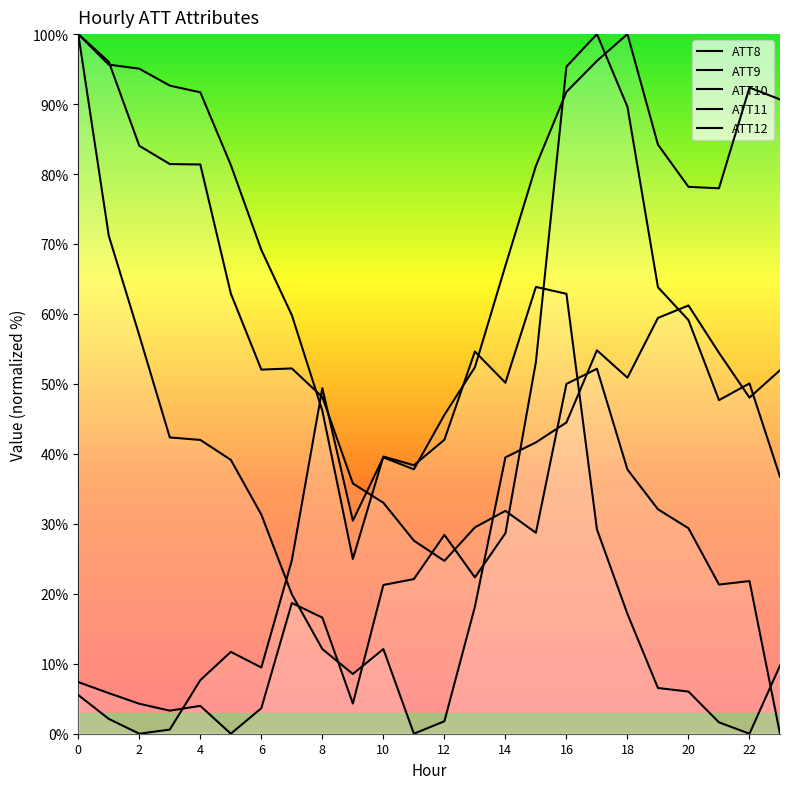

Reading left to right, what are all the values shown in this chart?

ATT8: 100.0	71.2	56.9	42.3	42.0	39.1	31.3	19.9	12.1	8.5	12.1	0.0	1.8	18.1	39.5	41.6	44.5	54.8	50.9	59.4	61.2	54.4	48.0	52.0
ATT9: 100.0	95.6	95.1	92.6	91.7	81.3	69.2	59.8	46.2	25.0	39.6	38.4	42.0	54.6	50.2	63.9	62.9	29.2	17.1	6.5	6.0	1.6	0.0	9.7
ATT10: 7.4	5.8	4.3	3.3	4.0	0.0	3.6	18.7	16.6	4.3	21.3	22.1	28.4	22.3	28.7	53.1	95.3	100.0	89.6	63.8	59.1	47.7	50.1	36.7
ATT11: 100.0	96.0	84.0	81.4	81.4	62.9	52.0	52.2	48.1	35.8	33.0	27.6	24.7	29.5	31.9	28.7	50.0	52.2	37.8	32.1	29.4	21.3	21.8	0.0
ATT12: 5.5	2.1	0.0	0.6	7.7	11.7	9.5	24.8	49.4	30.4	39.5	37.8	45.6	52.4	66.9	81.2	91.7	96.2	100.0	84.2	78.2	78.0	92.4	90.7